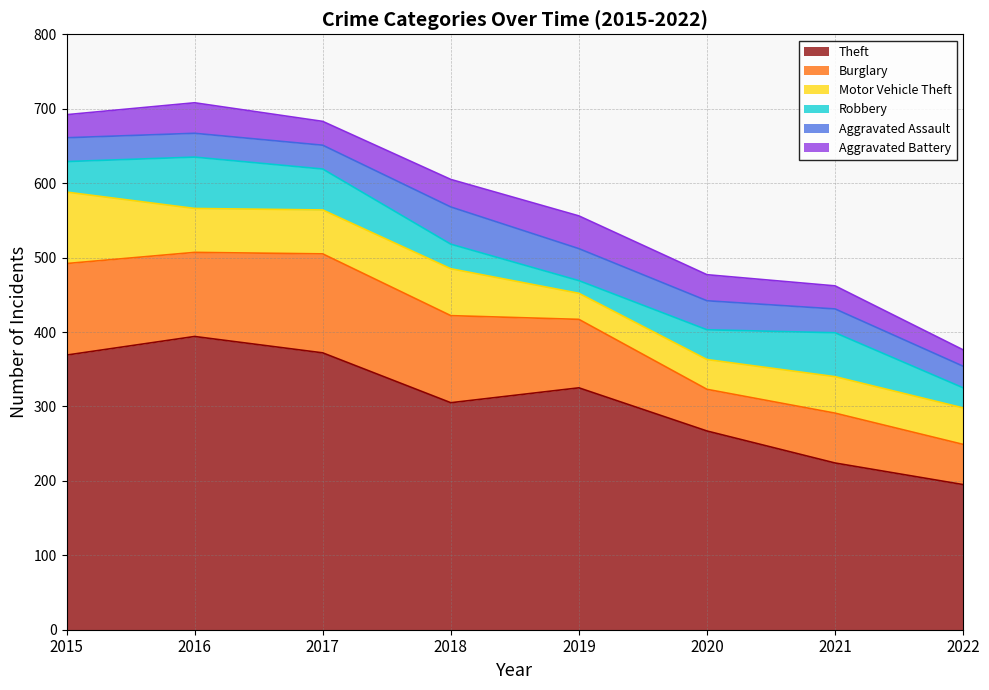

The value of Burglary at 2018 is 210. True or false?

False